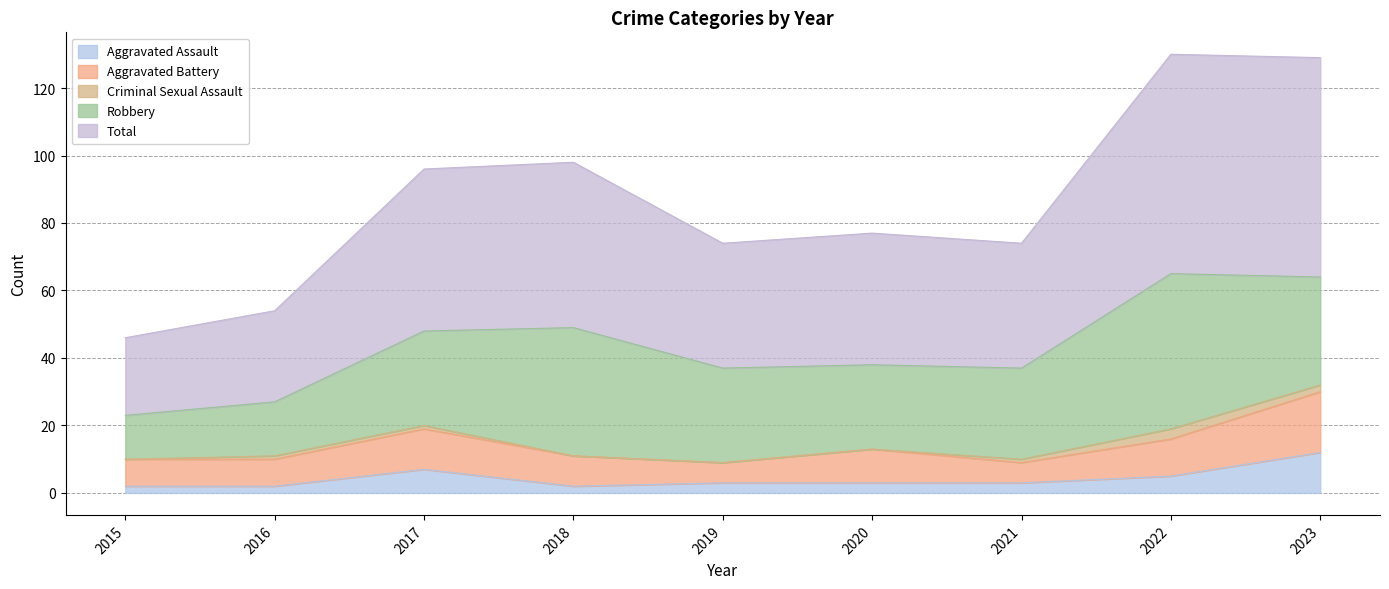

Where is the first local minimum for Total?

2019